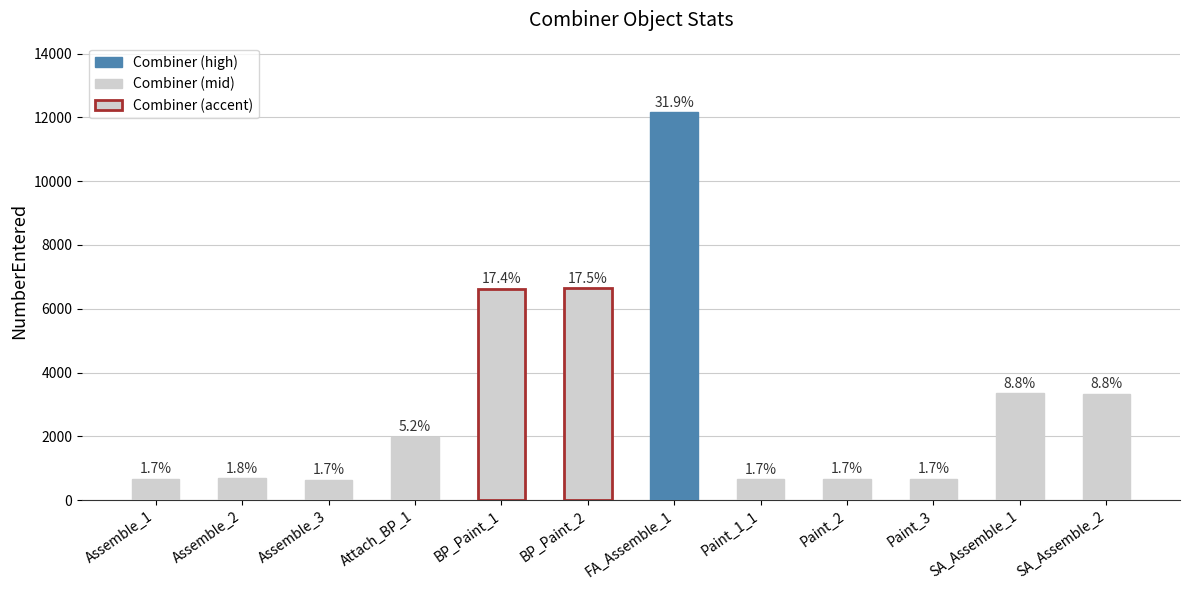

Between BP_Paint_2 and Assemble_3, which is larger?

BP_Paint_2